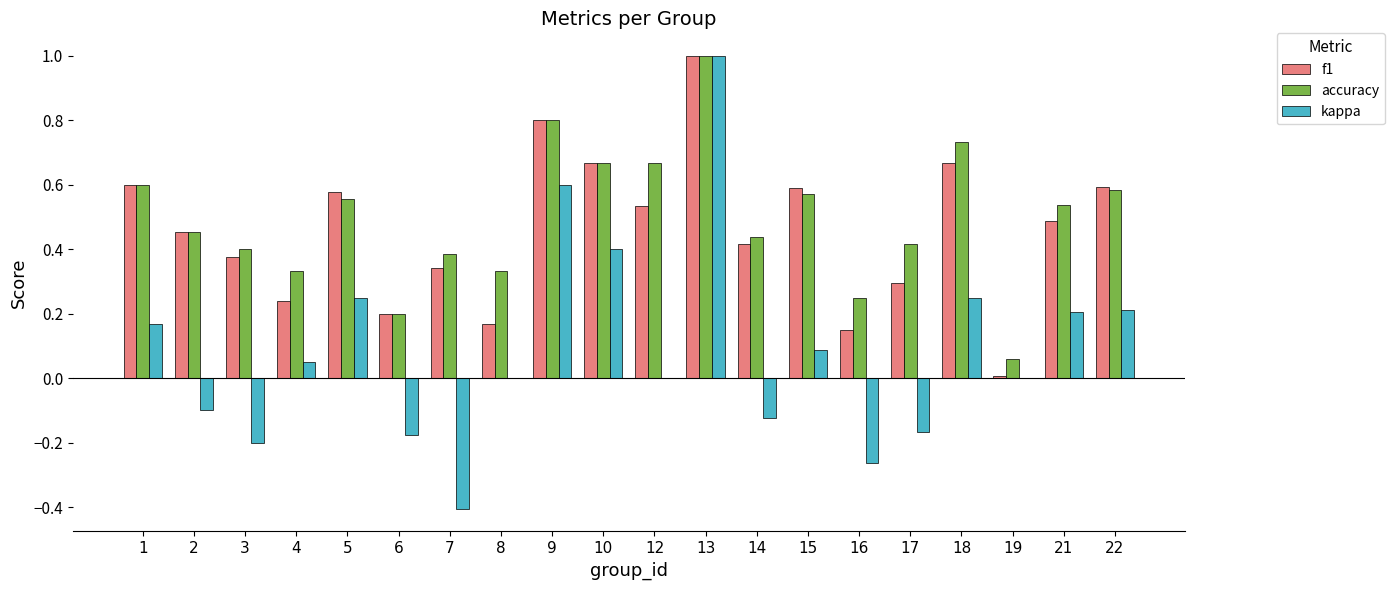

At which label does f1 reach its peak?

13